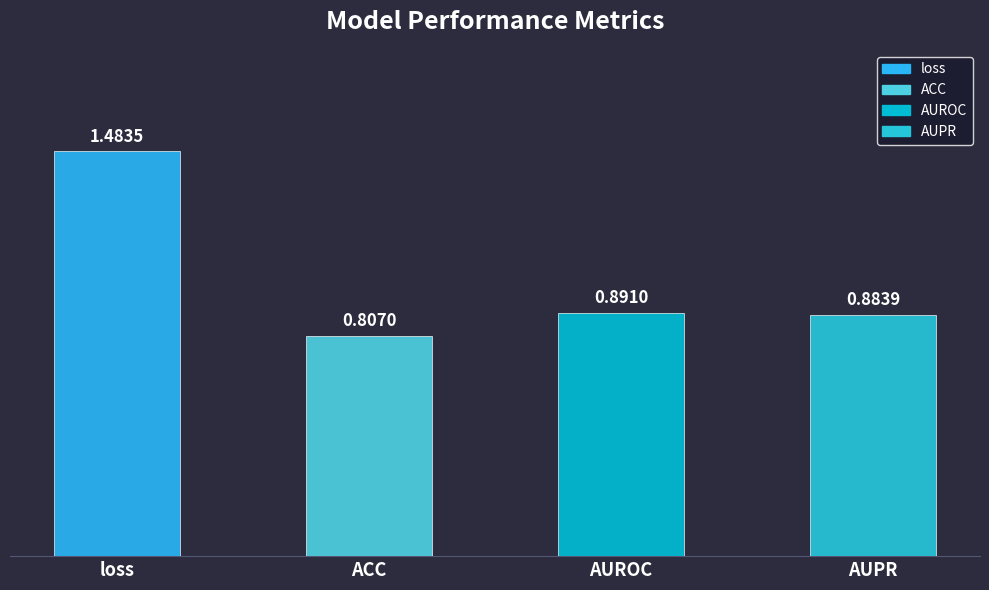

Does the chart contain any negative values?

No